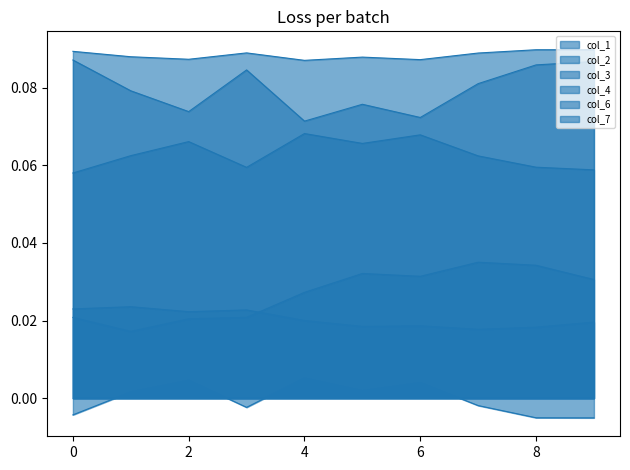

True or false: col_6 and col_4 intersect in this chart.

False